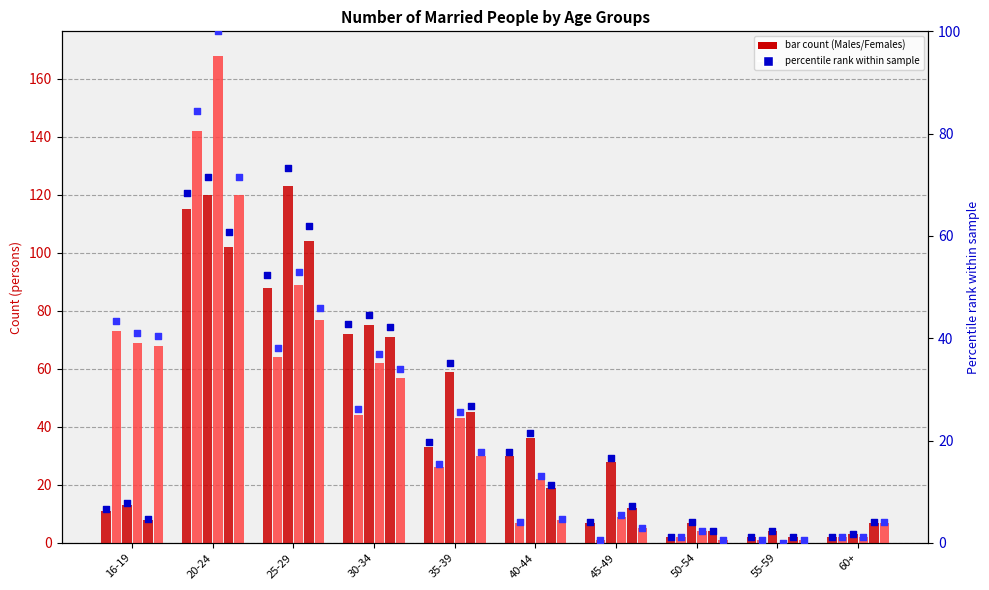

At how many categories does at least one series exceed 29?

6